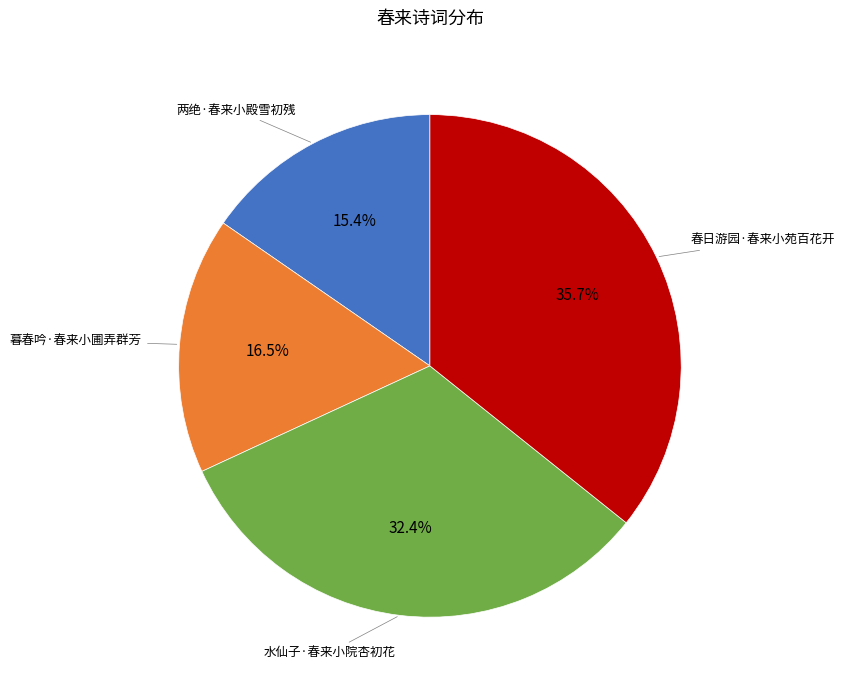

To the nearest percent, what is the average slice percentage?

25%